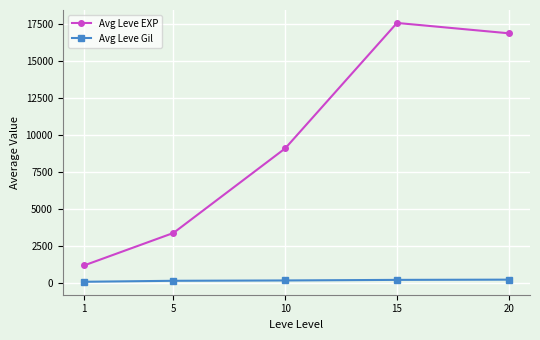

List the labels in order of Avg Leve EXP value, smallest first.

1, 5, 10, 20, 15